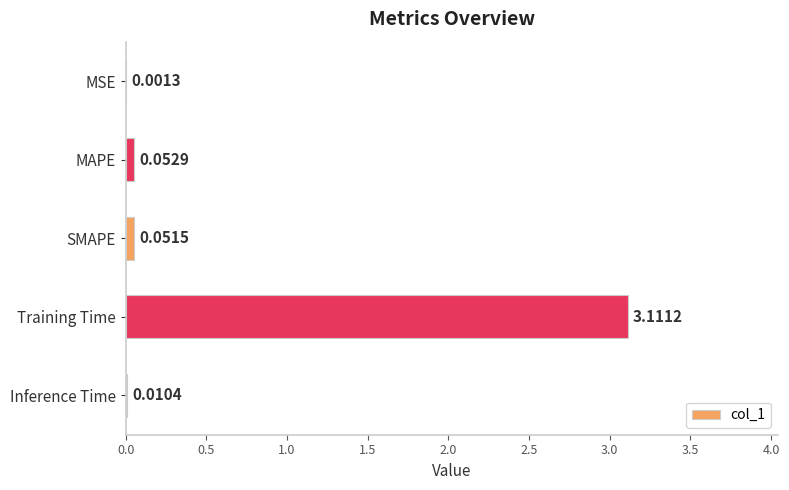

Which has a higher value, SMAPE or MSE?

SMAPE